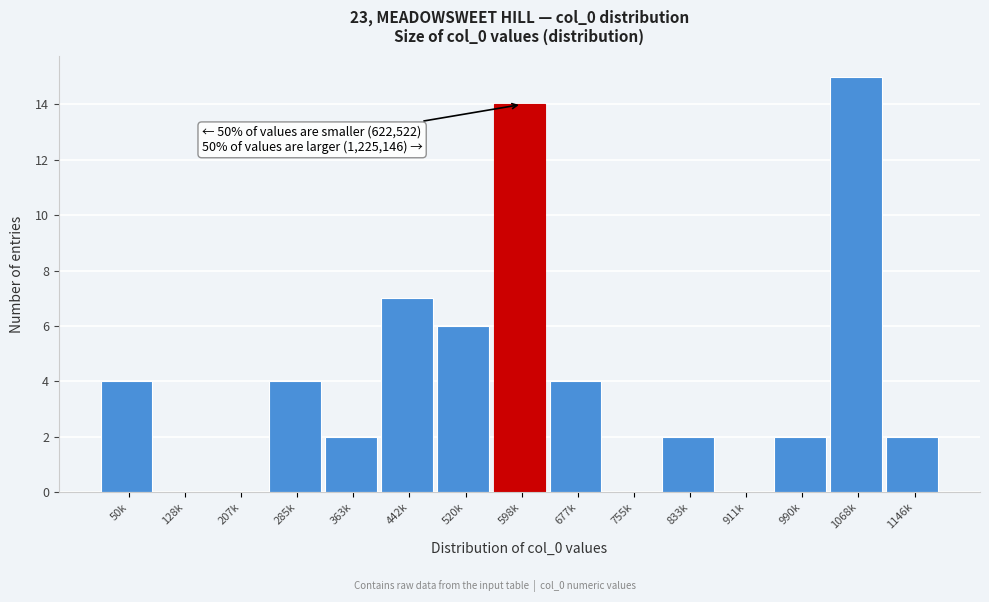

Reading right to left, list all the values displayed in this chart.

1146k=2	1068k=15	990k=2	911k=0	833k=2	755k=0	677k=4	598k=14	520k=6	442k=7	363k=2	285k=4	207k=0	128k=0	50k=4